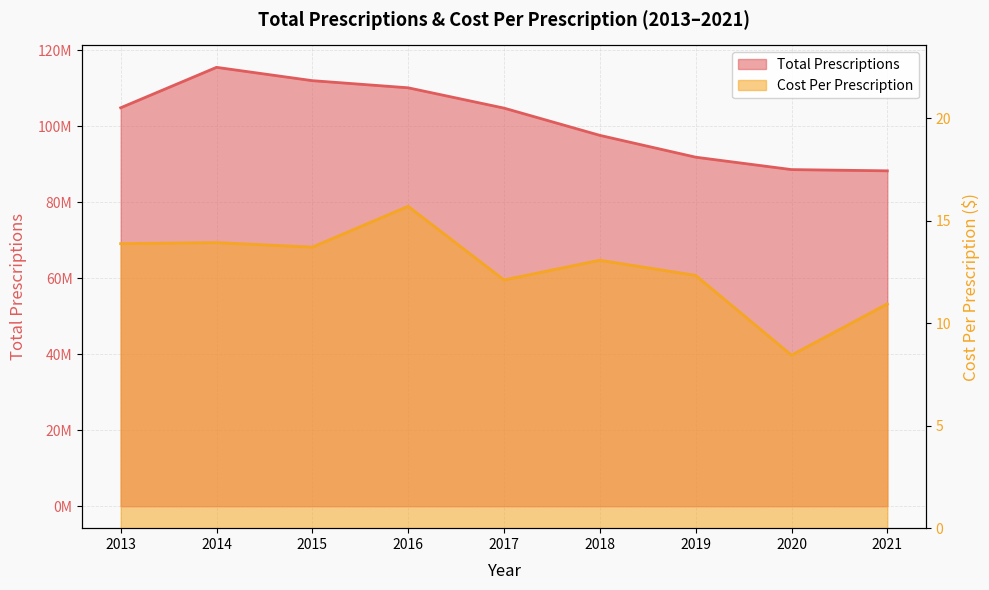

Reading left to right, transcribe all the data shown in this chart.

Total Prescriptions: 104868249.0	115508573.0	112003281.0	110124417.0	104779318.0	97608879.0	91862708.0	88597017.0	88272557.0
Cost Per Prescription: 13.9	13.9	13.7	15.7	12.1	13.1	12.3	8.4	10.9